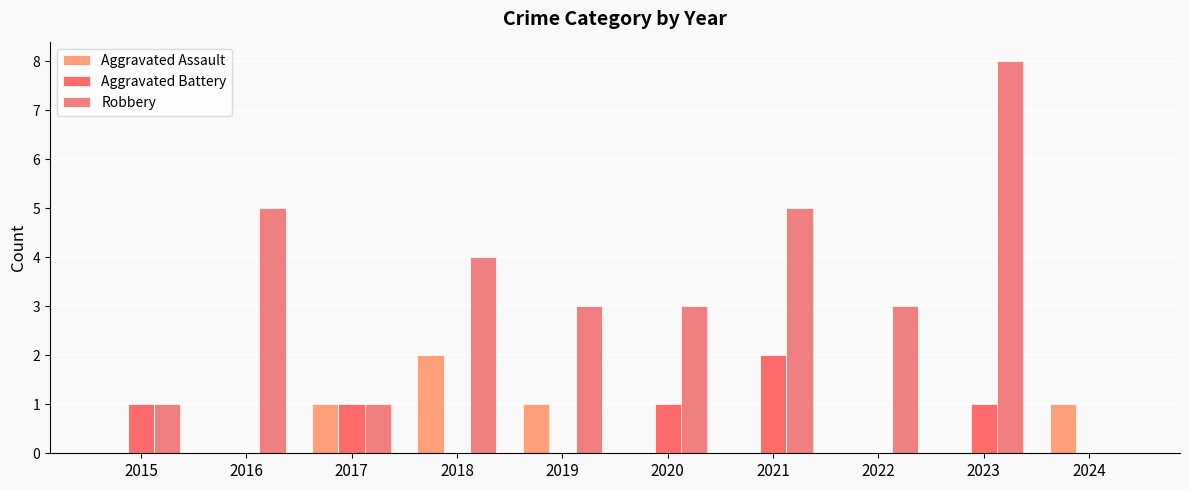

The Aggravated Assault series shows -1 at 2022. True or false?

False